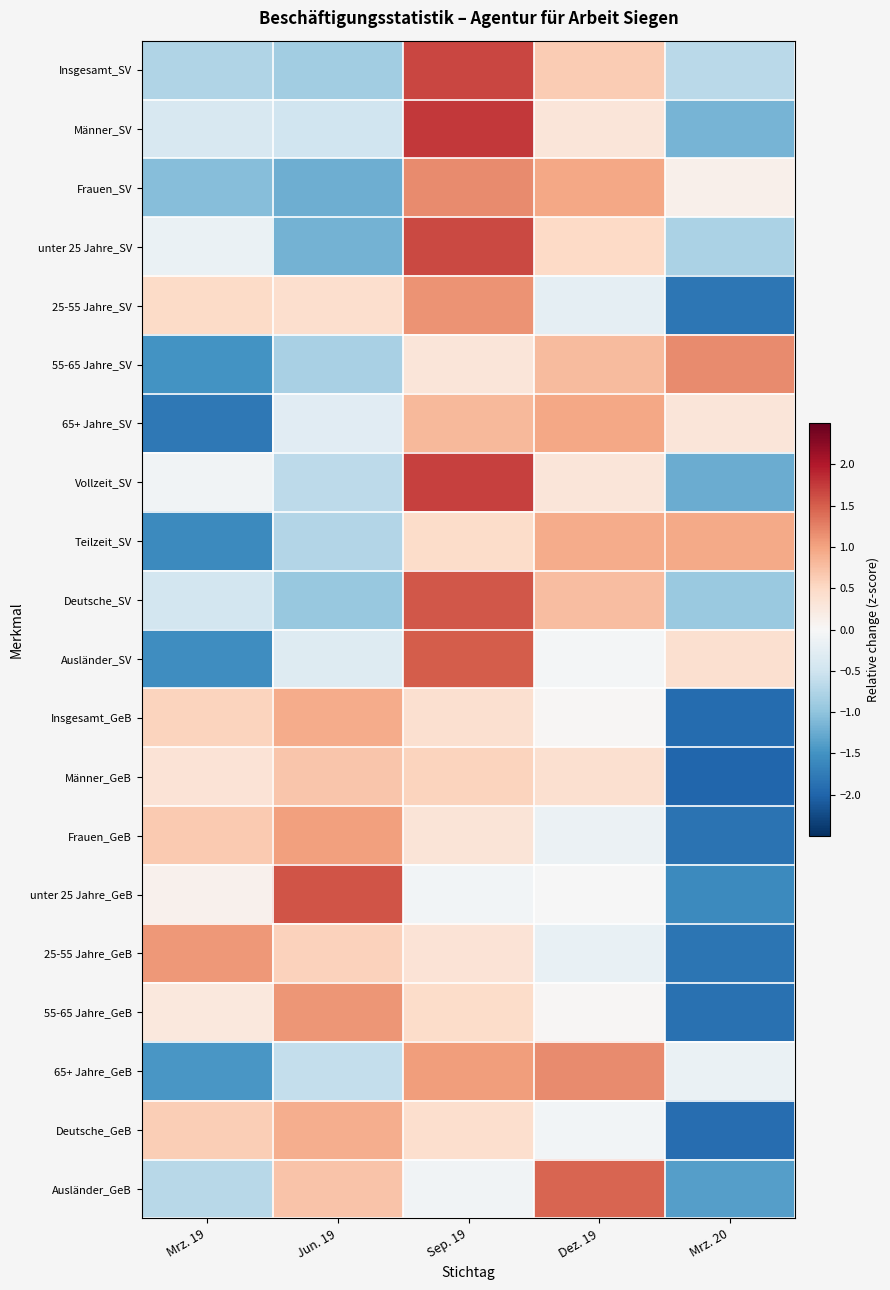

Which has a higher value, Mrz. 20 or Mrz. 19?

Mrz. 20